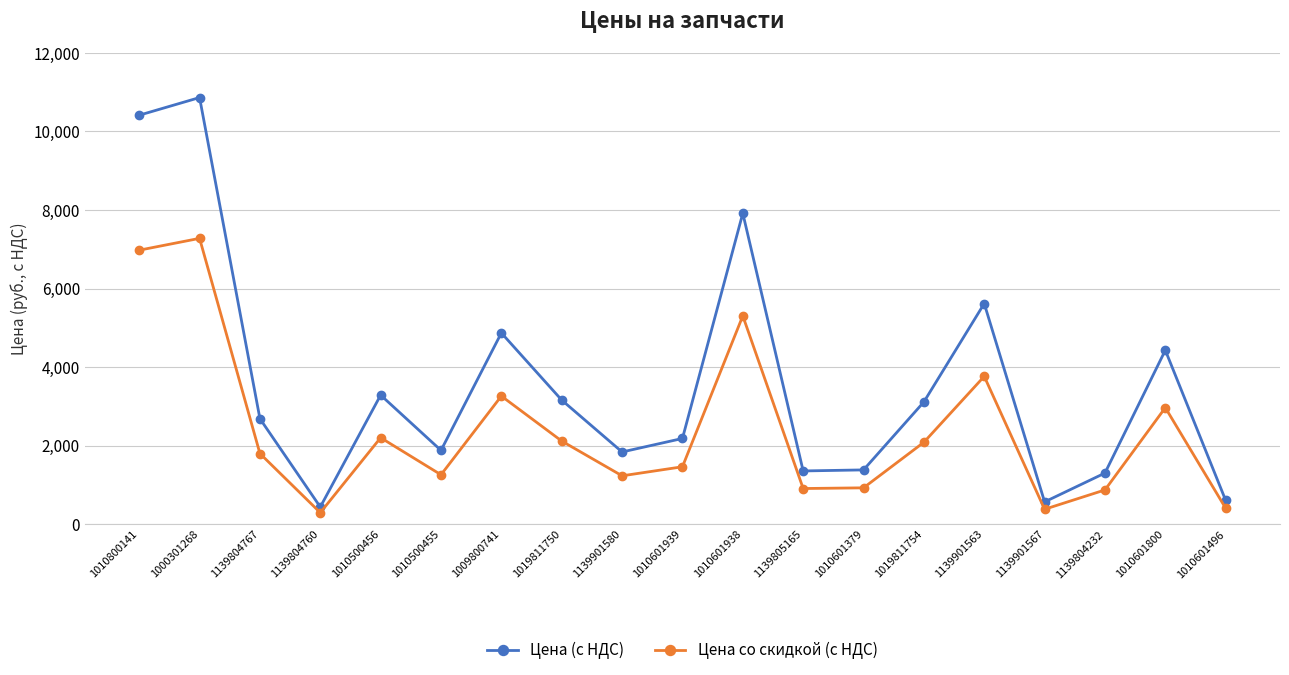

Is the value of Цена со скидкой (с НДС) at 1139804232 greater than the value of Цена (с НДС) at 1139804232?

No